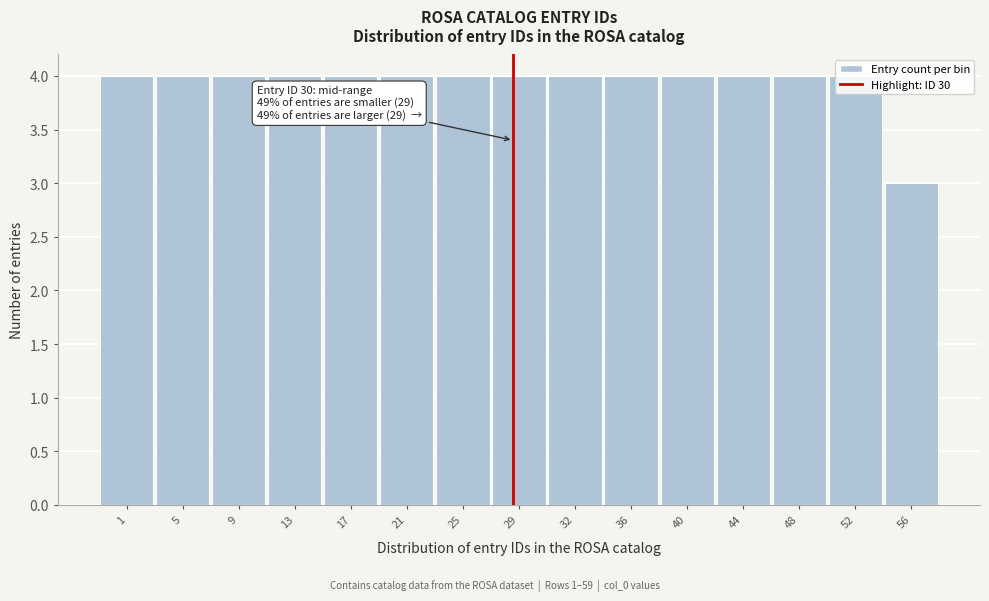

What is the value of the 12th bar from the left?

4